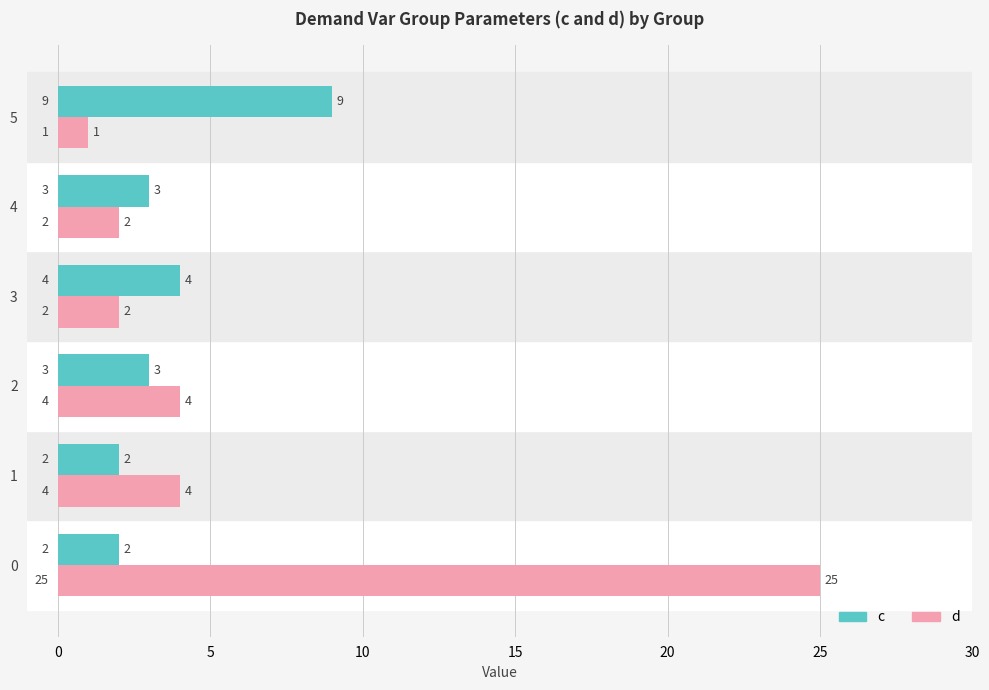

Rank the series by their average value, from lowest to highest.

c, d